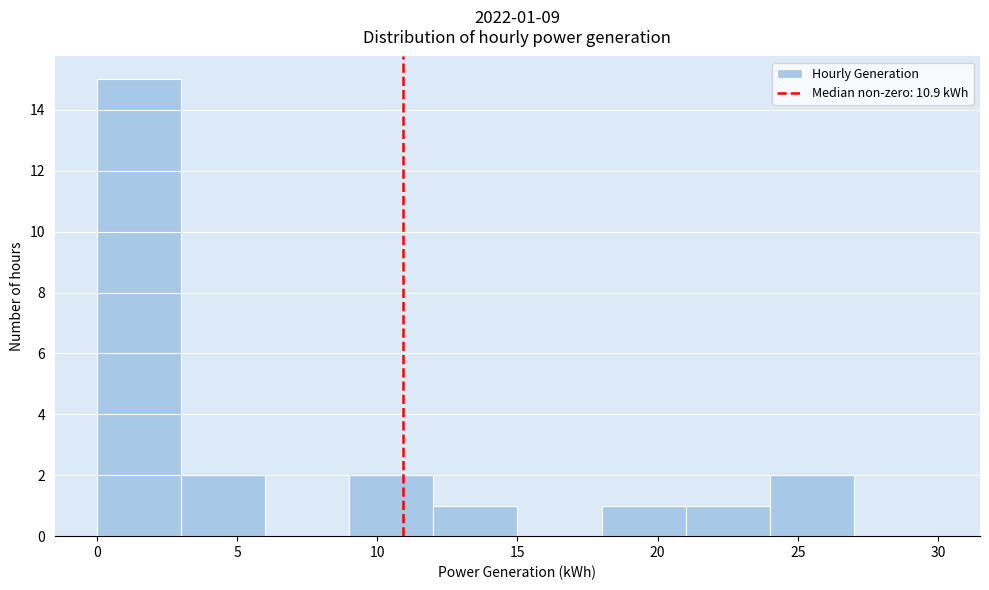

Over which range of the x-axis is the bar tallest?

0 to 3